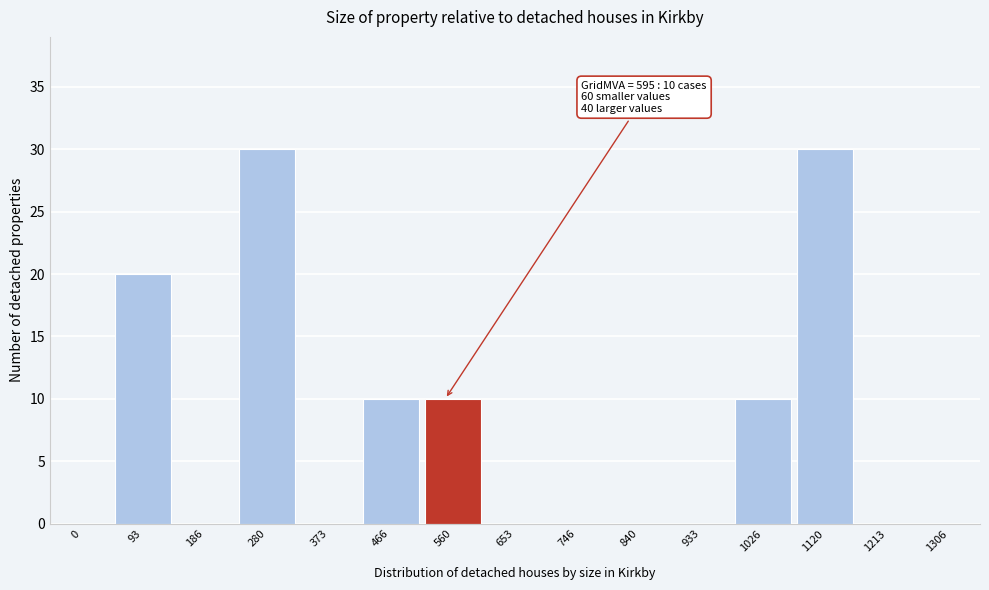

What is the sum of all values?

110